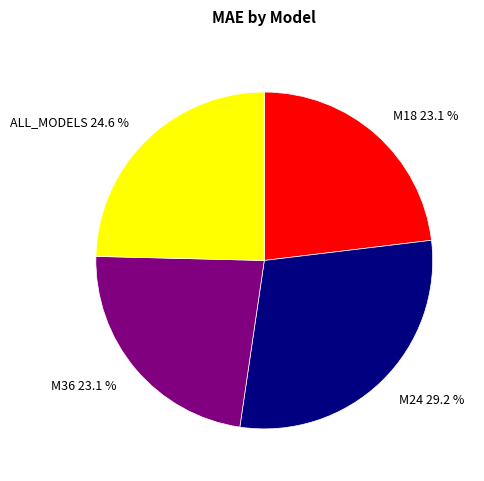

Does M18 account for over 50% of the chart?

No